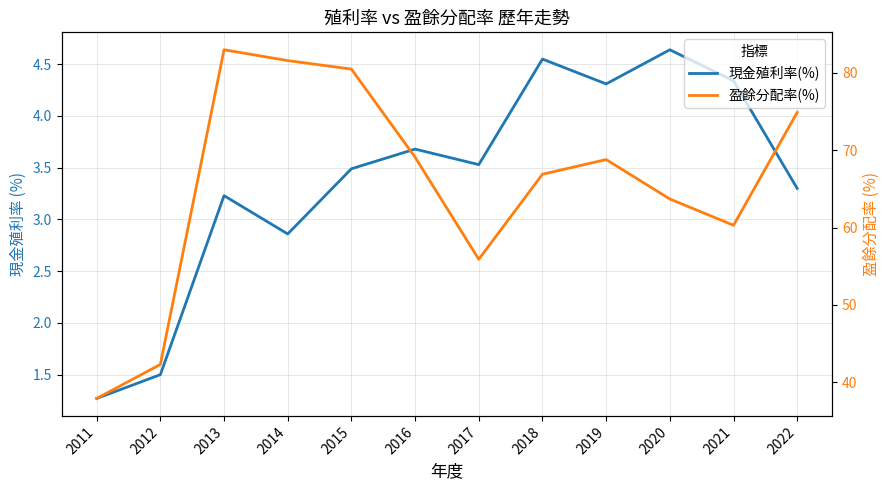

True or false: 盈餘分配率(%) has a value of 83.0 at 2013.

True